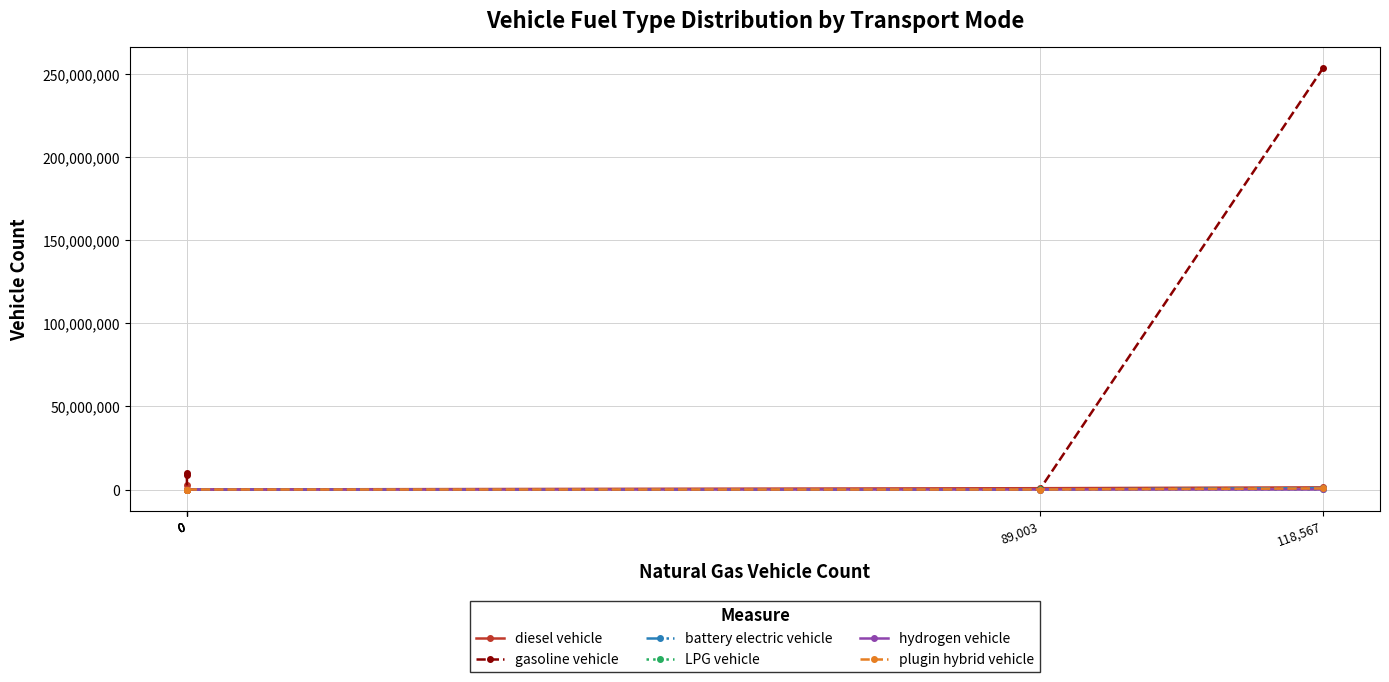

What is the highest value of the diesel vehicle series?

2850434.9